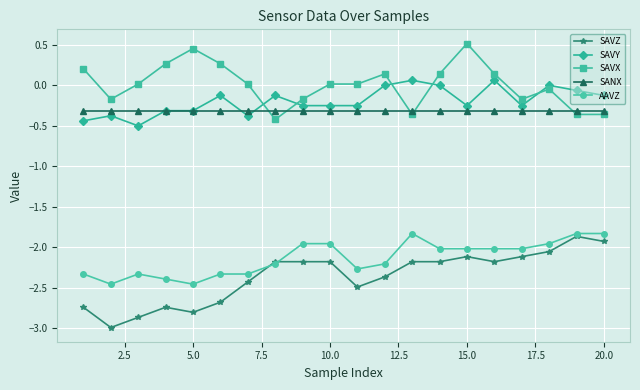

After their last crossing, which series has the higher values: SAVX or SAVY?

SAVY